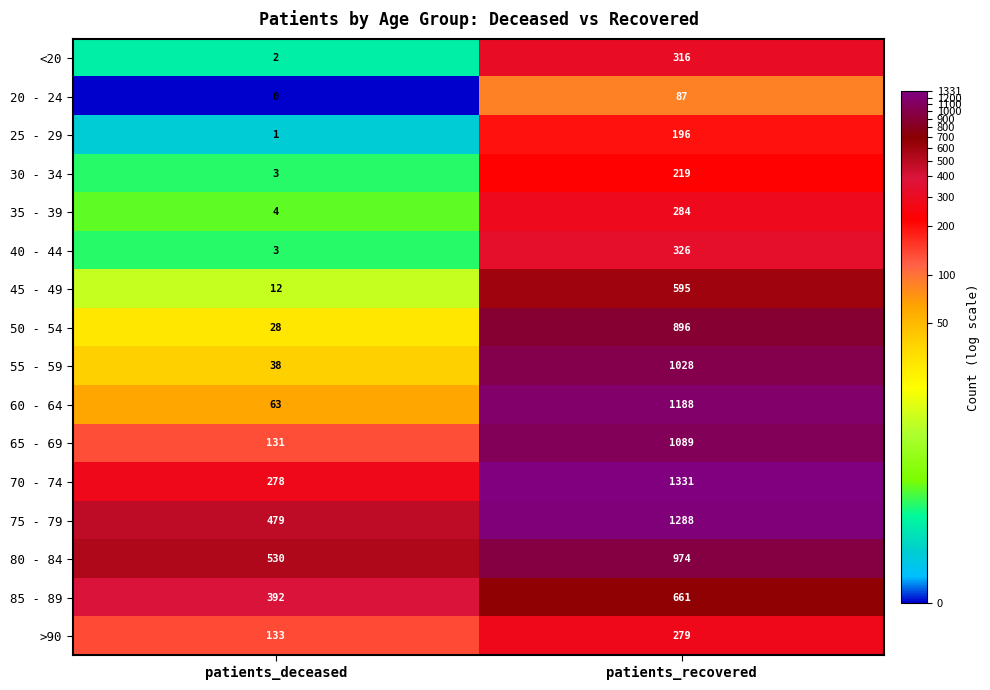

What is the sum of all 75 - 79 values?

1767